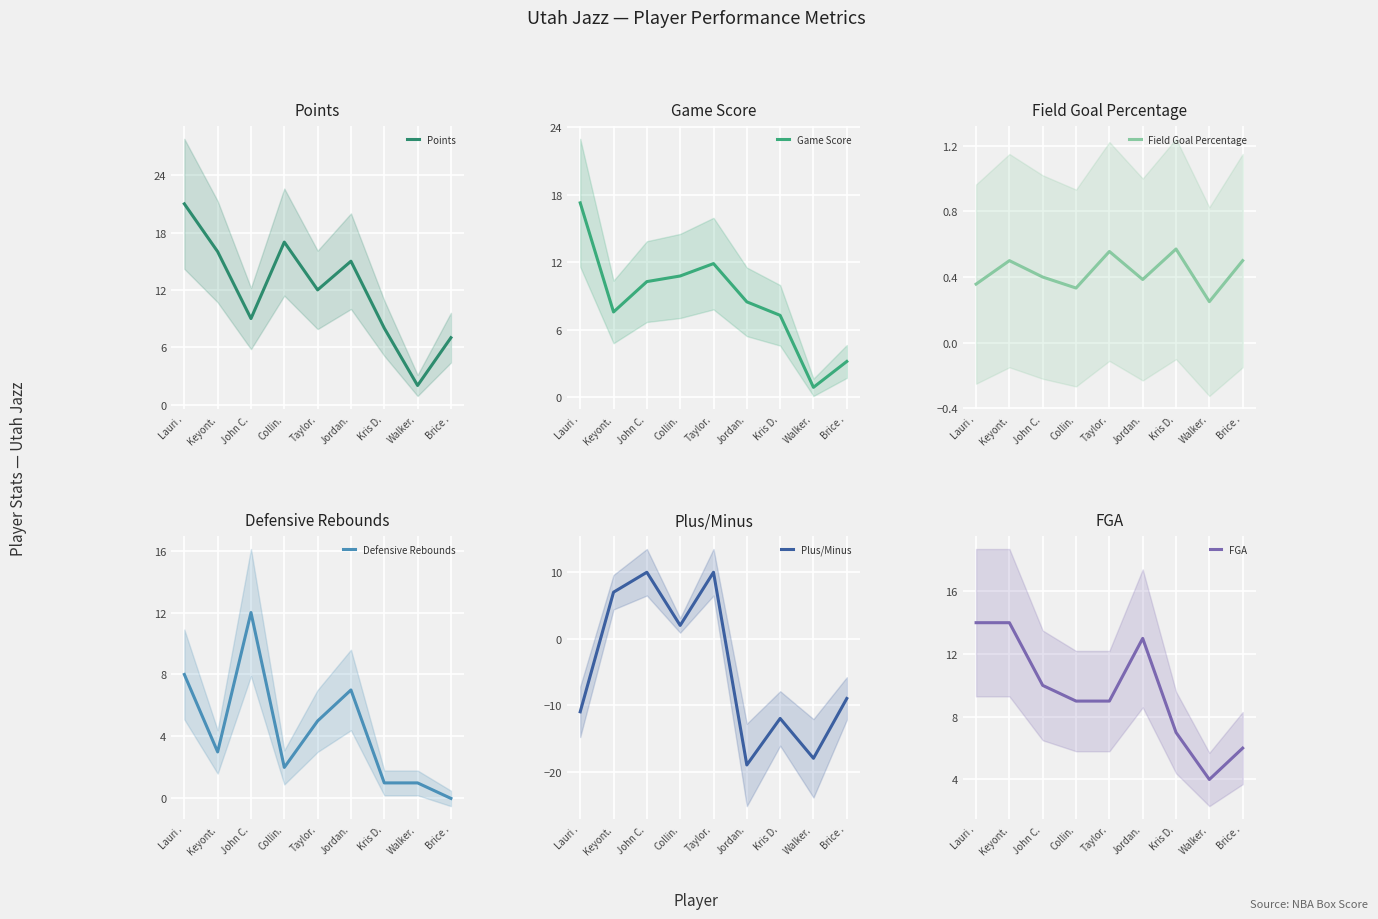

The FGA series shows 3.6 at Collin.. True or false?

False